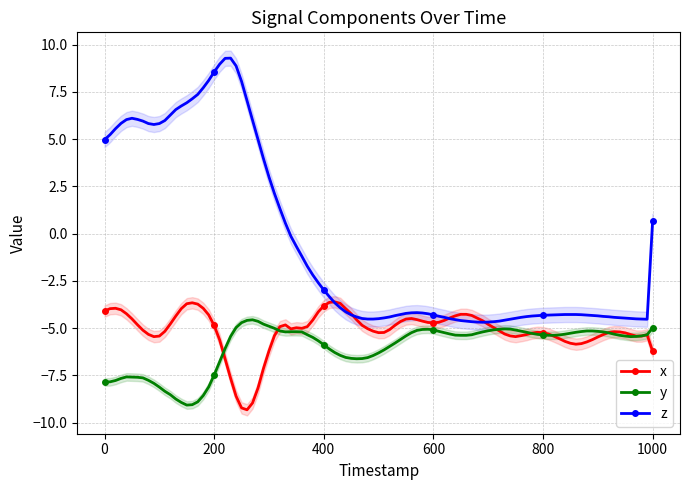

True or false: x has more than 2 interior local peaks.

True